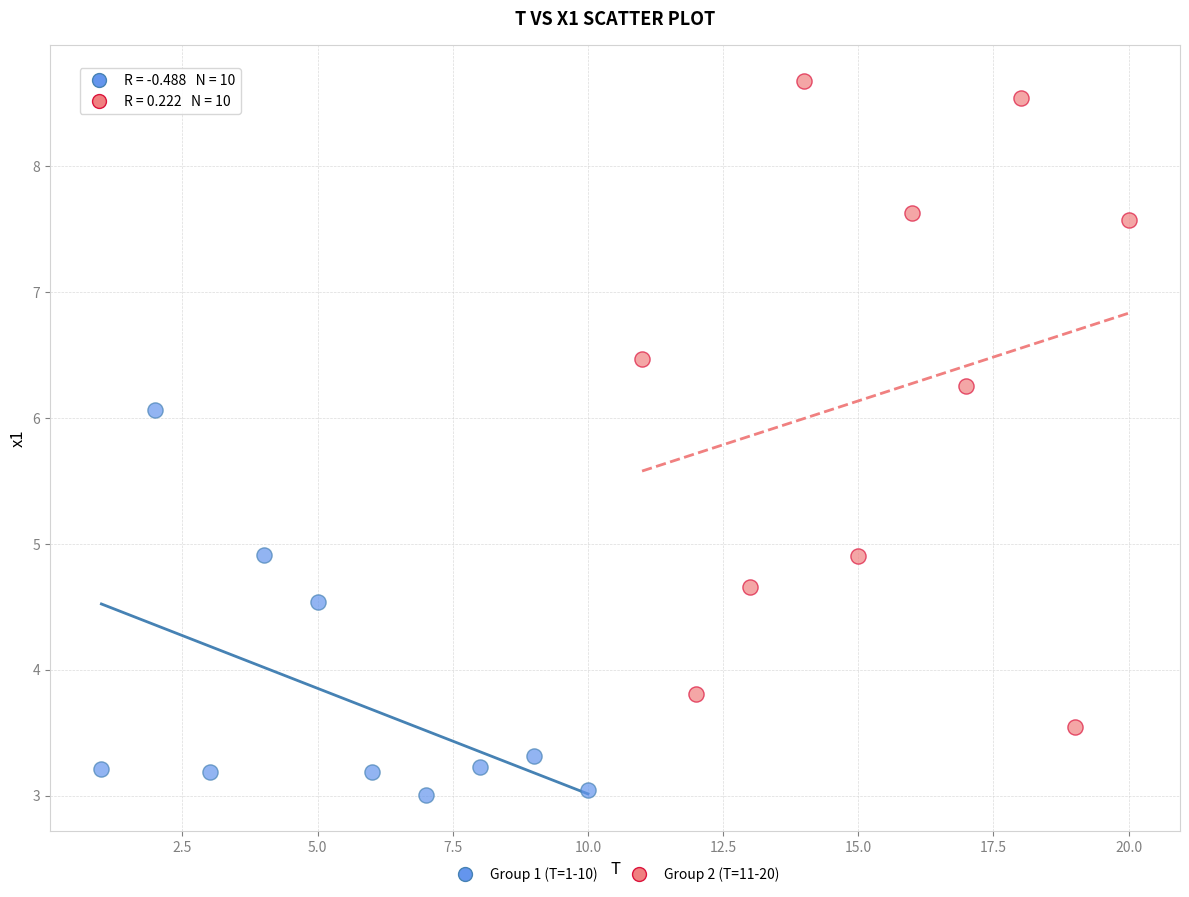

Which series reaches the minimum Y coordinate?

Group 1 (T=1-10)